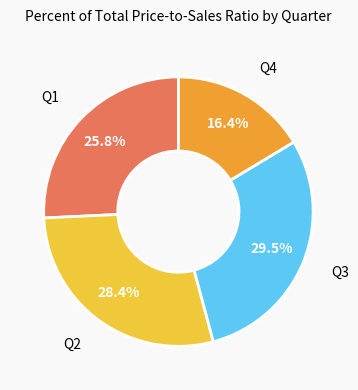

Is there a majority slice in this chart?

No